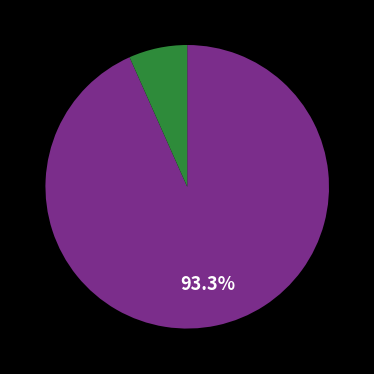

How many segments does this pie chart have?

2